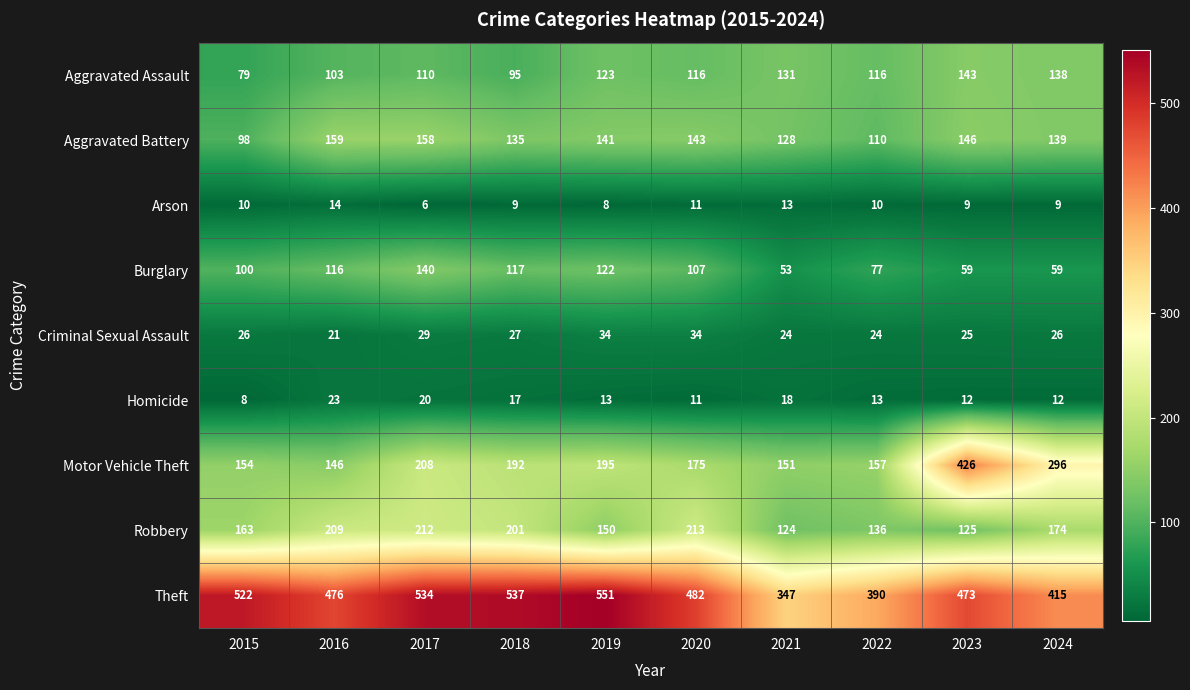

What is the total value across all series at 2020?

1292